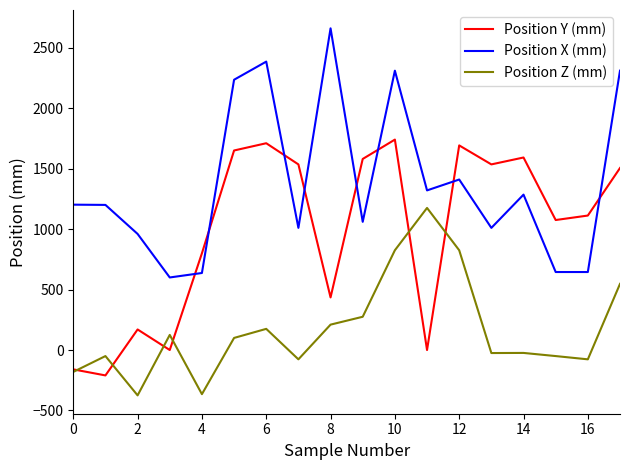

Does the chart have visible grid lines?

No